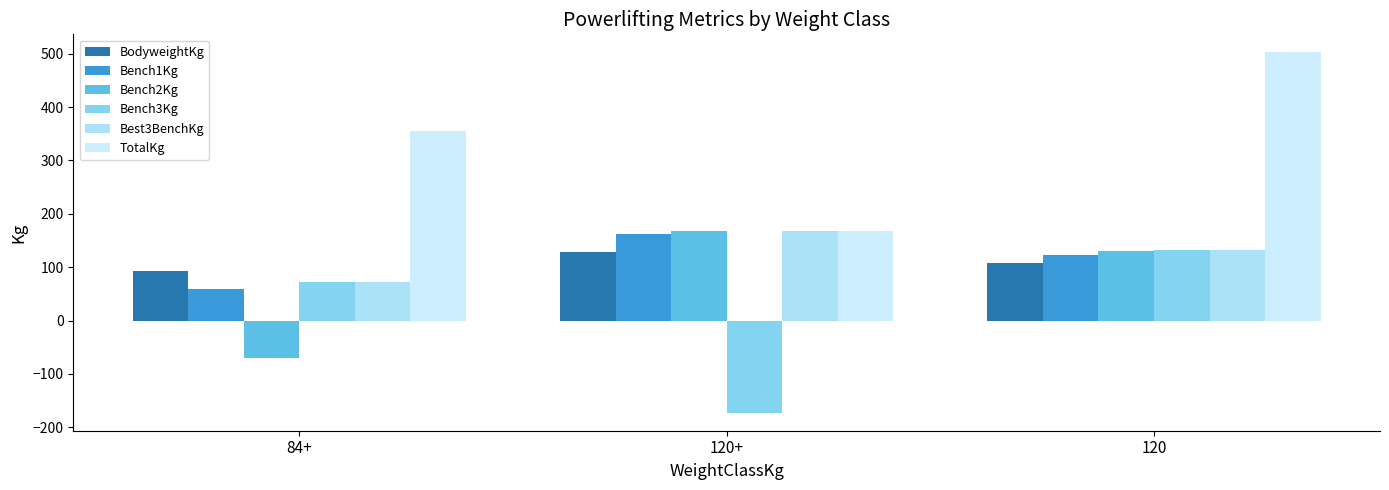

Between 120 and 120+, which is larger?

120+